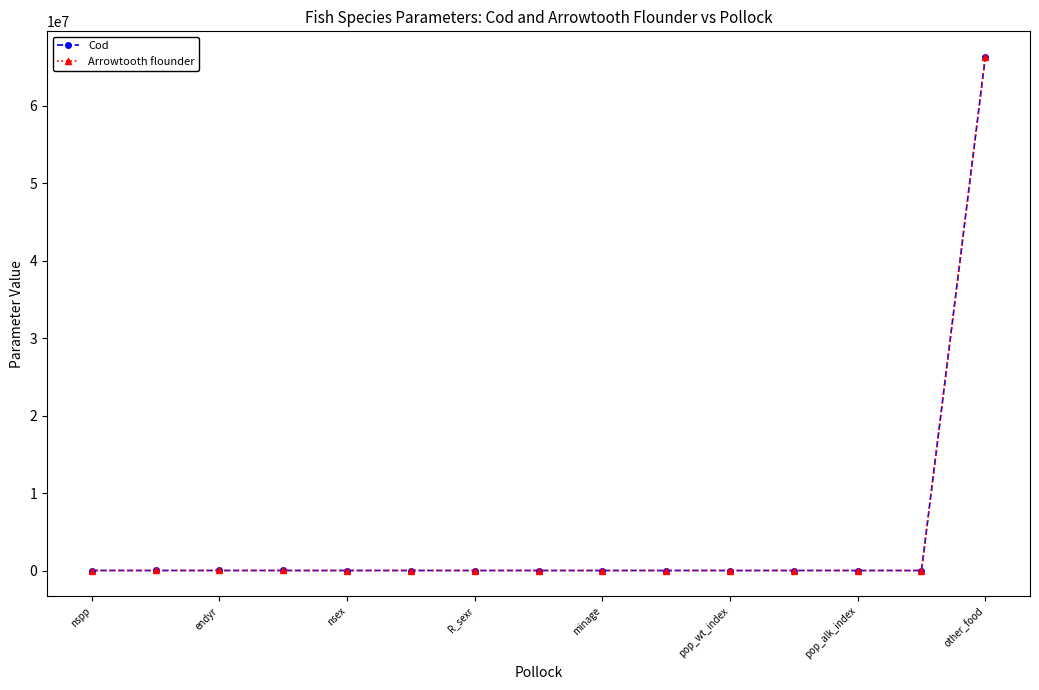

What is the maximum value shown in the chart?

66300000.0